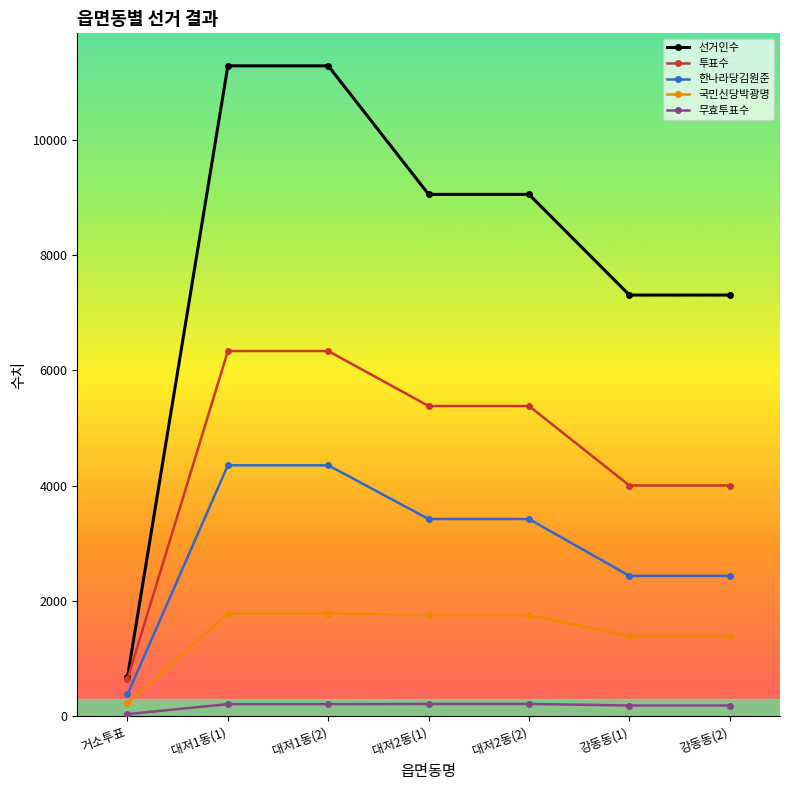

At how many categories does at least one series exceed 7758?

4